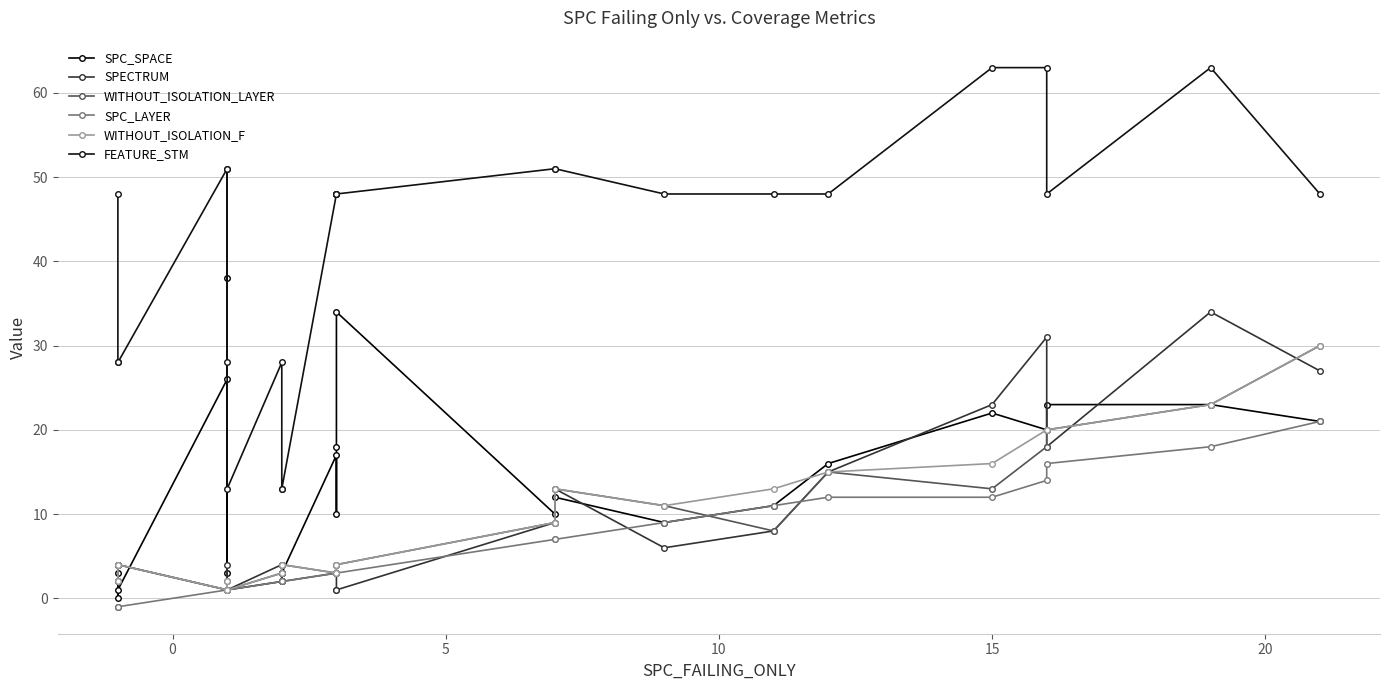

At which category does the chart reach its peak across all series?

15